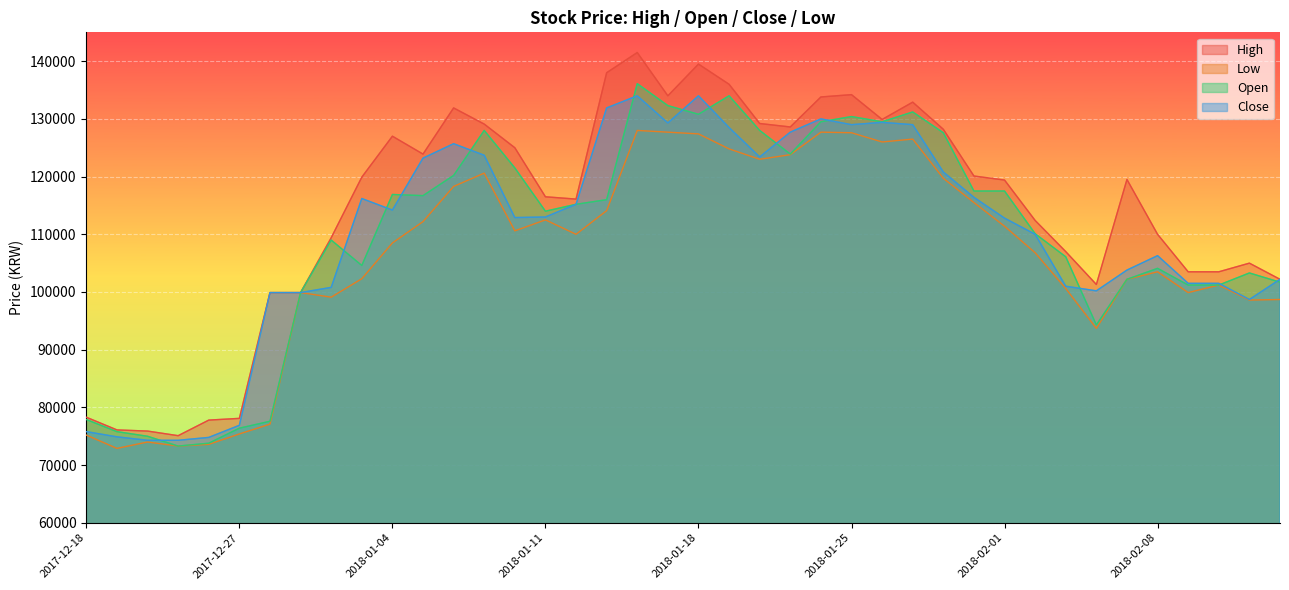

What is the minimum value shown in the chart?

72900